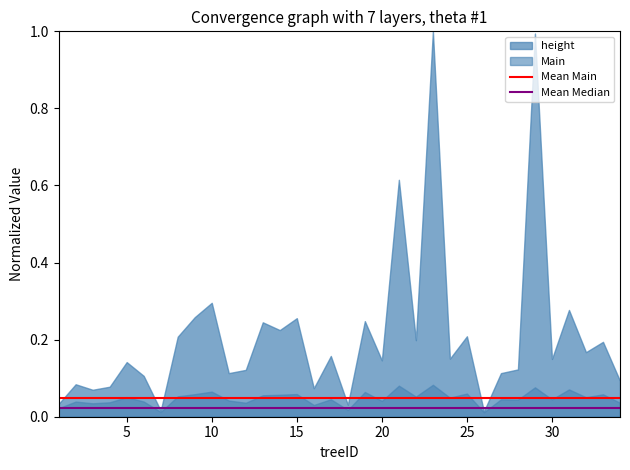

Does the chart have visible grid lines?

No